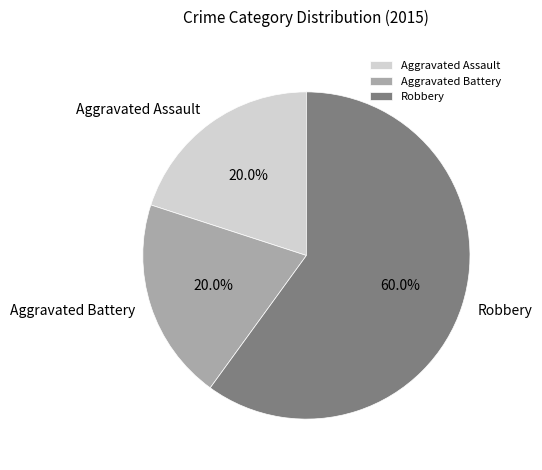

What is the largest slice in the pie chart?

Robbery